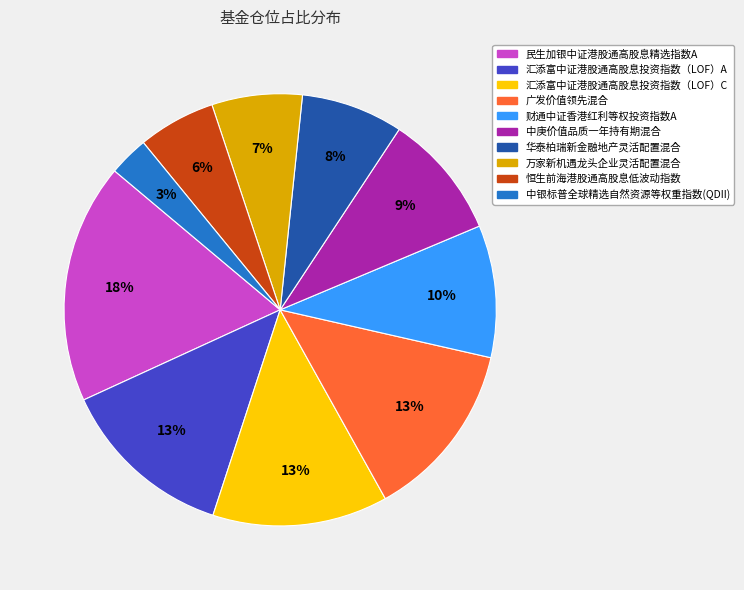

Is it true that 汇添富中证港股通高股息投资指数（LOF）C is 13% of the pie?

True